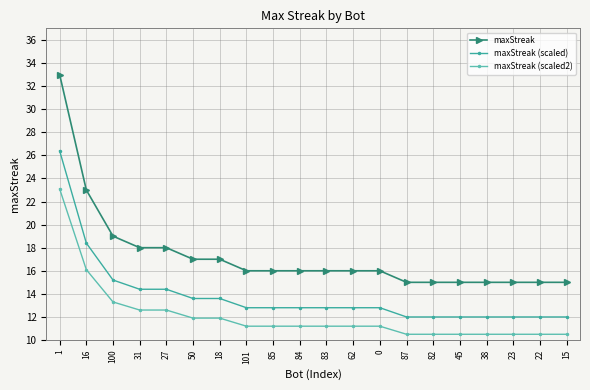

Which series has the largest range (max minus min)?

maxStreak